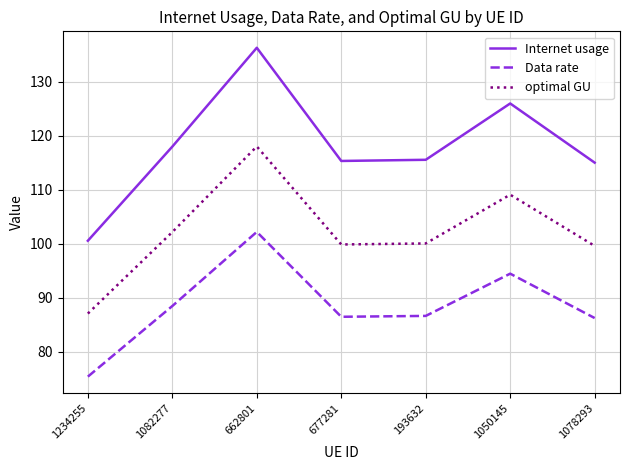

True or false: Data rate has more than 2 points higher than both neighbors.

False